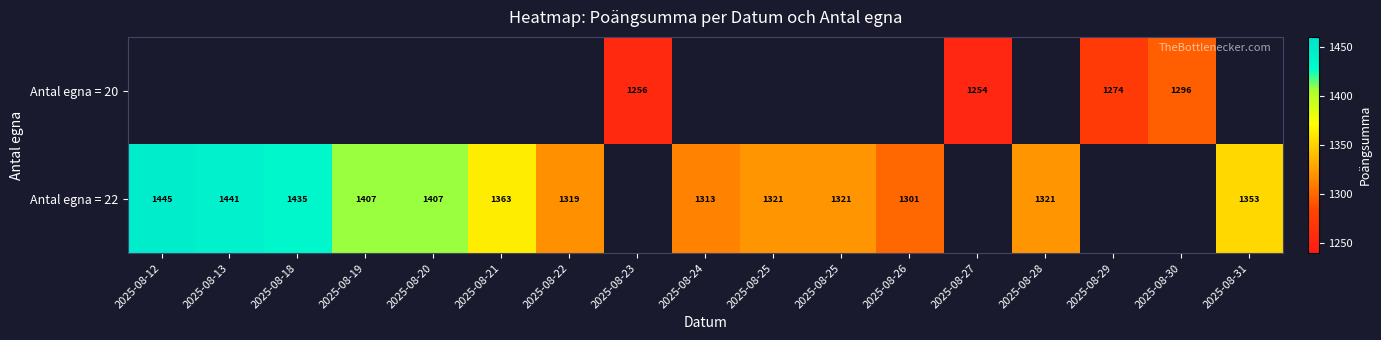

What is the difference between the Antal egna = 22 values at 2025-08-20 and 2025-08-28?

86.0